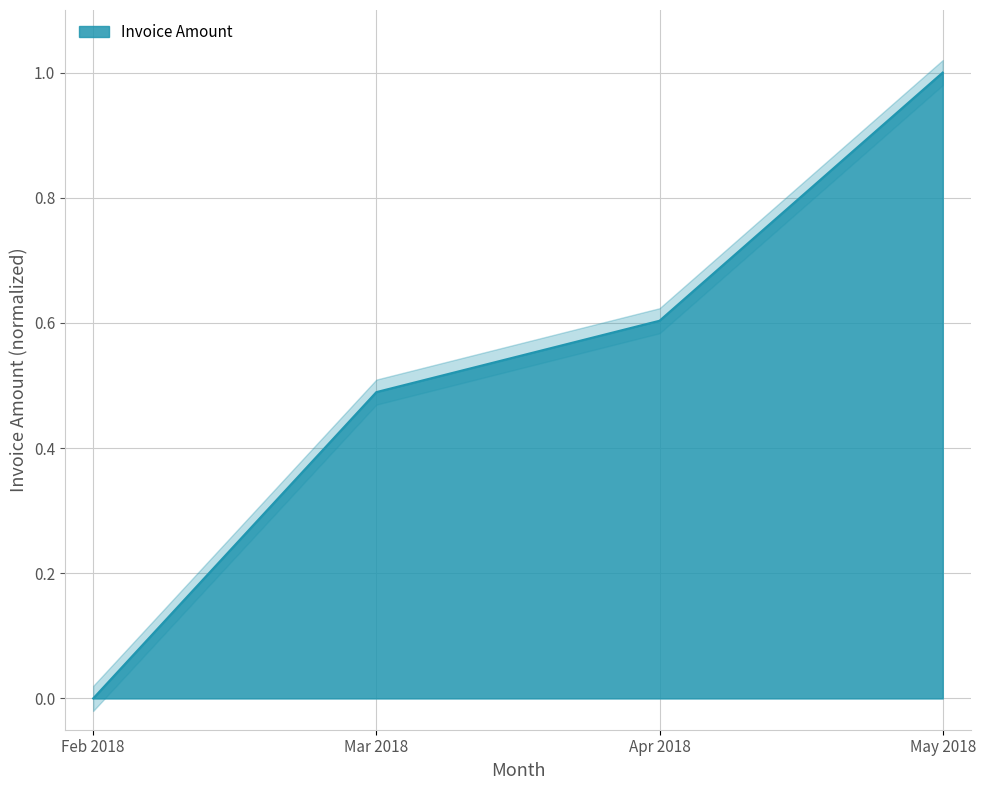

Rank the categories by value from highest to lowest.

May 2018, Apr 2018, Mar 2018, Feb 2018